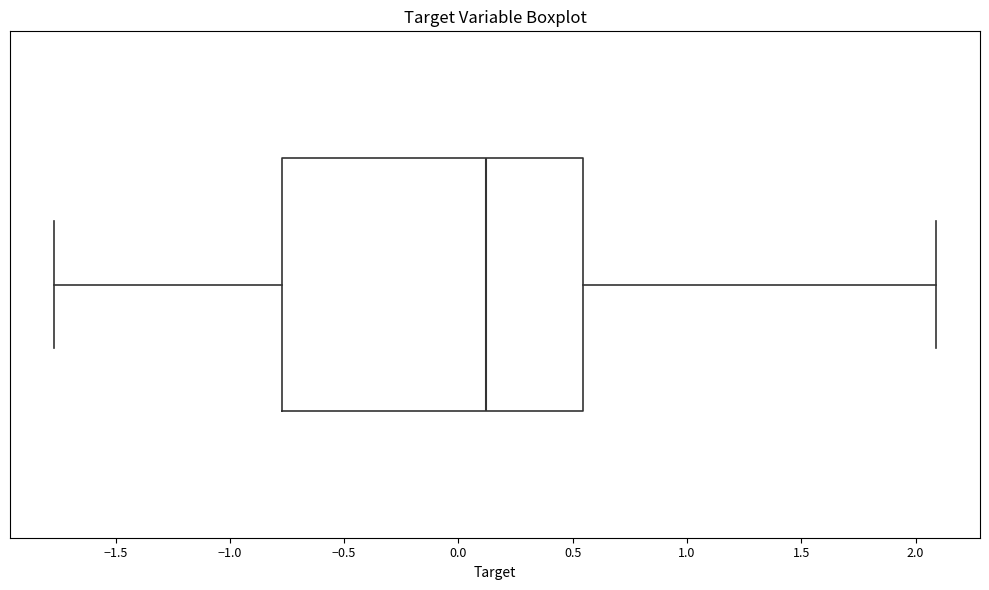

Read this box plot against the x-axis: the position of the median line, the range covered by the box, and the ends of both whiskers. The values are not printed on the chart, so give them approximately, as read against the axis.

median 0.10, box -0.75 to 0.55, whiskers -1.75 to 2.10